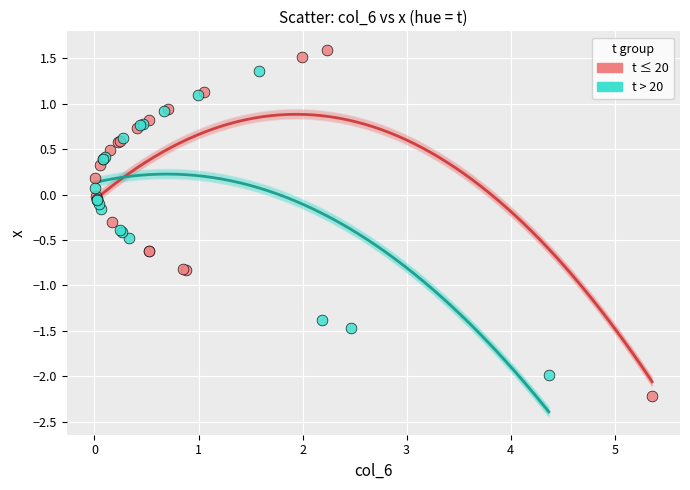

Which series contains the highest Y value?

t ≤ 20